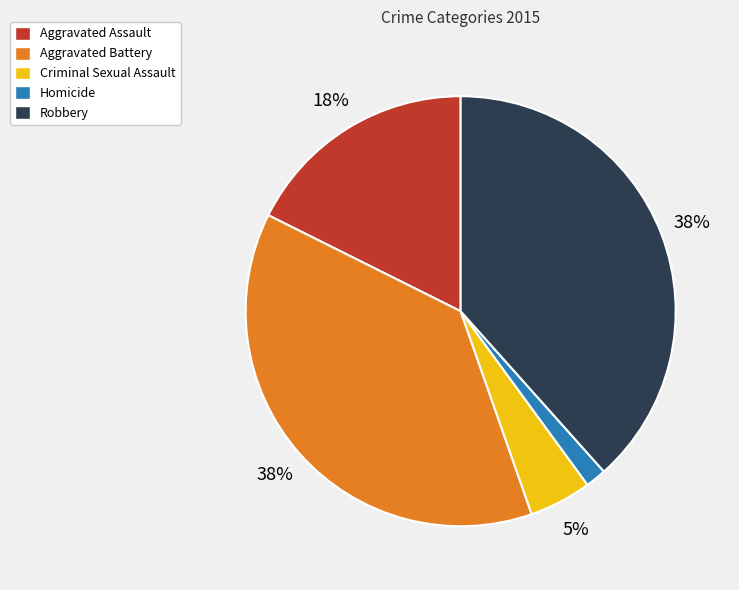

To the nearest percent, what is the average slice percentage?

20%